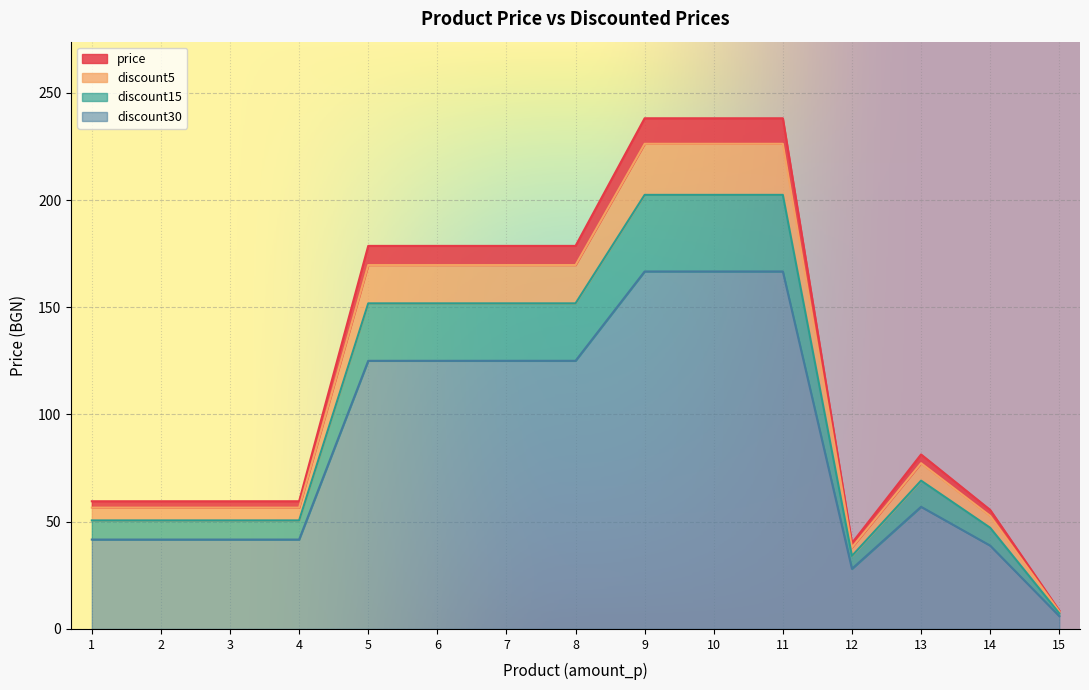

Is it true that discount30 equals 28.0 at 12?

True